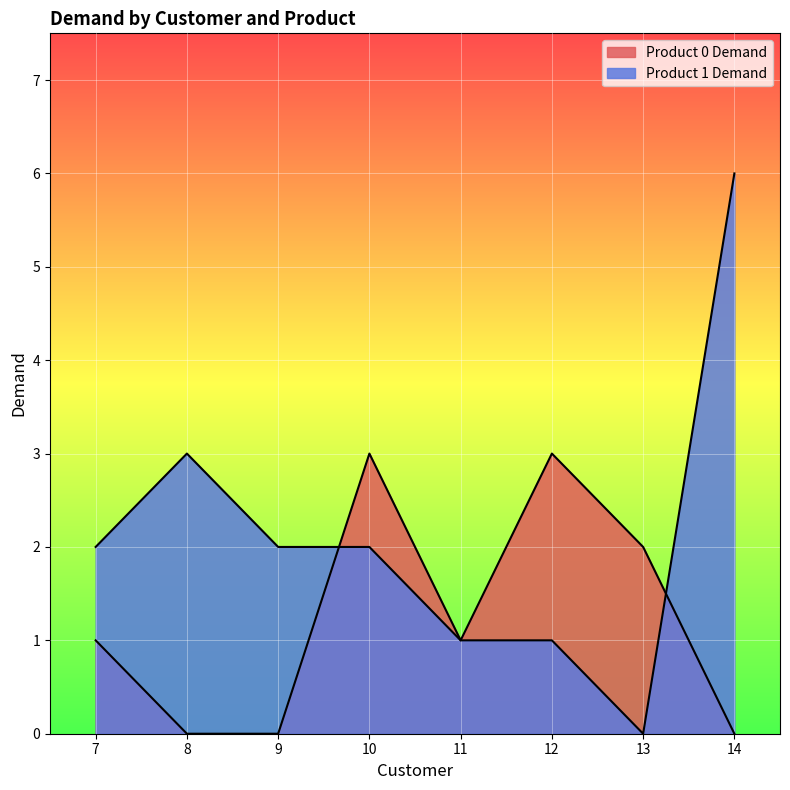

At which label does Product 1 Demand first exceed 2?

8